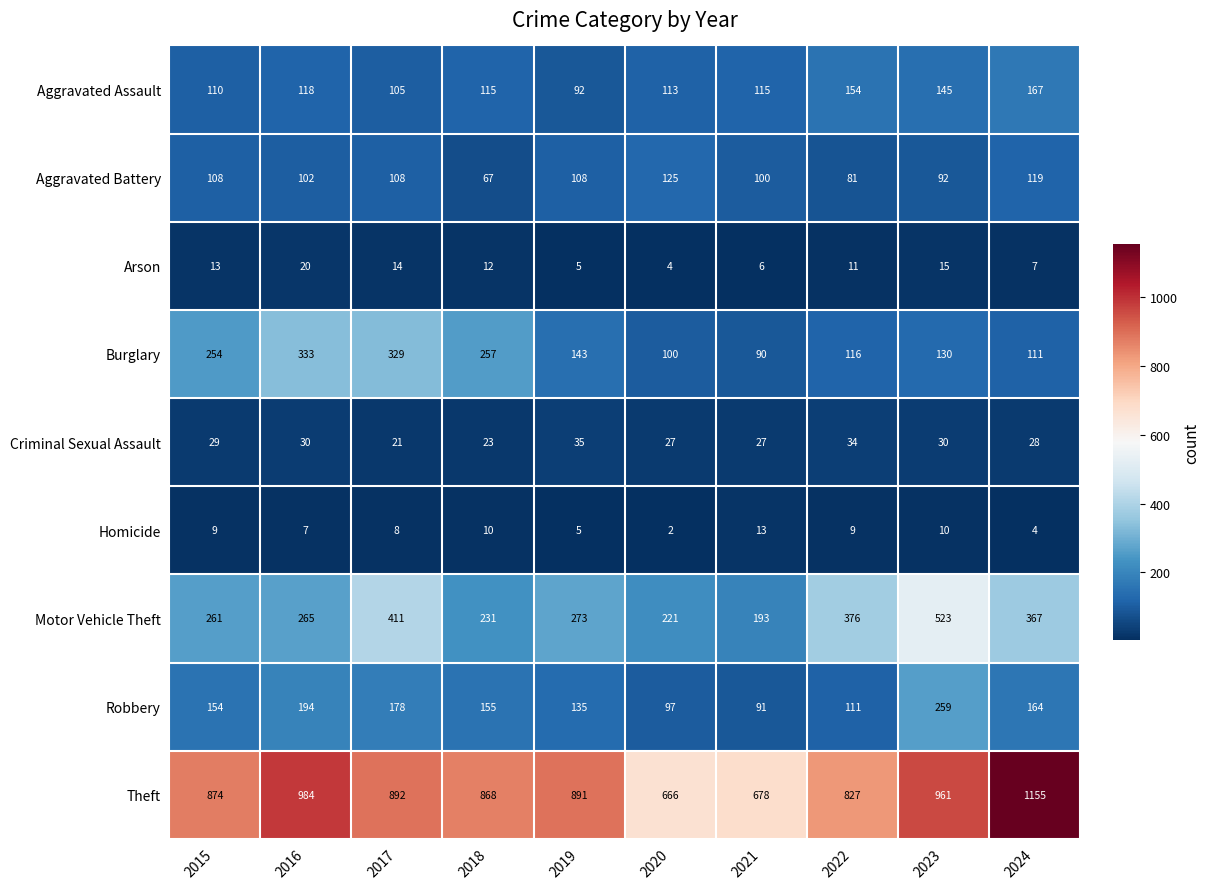

What is the difference between the highest and lowest values at 2019?

886